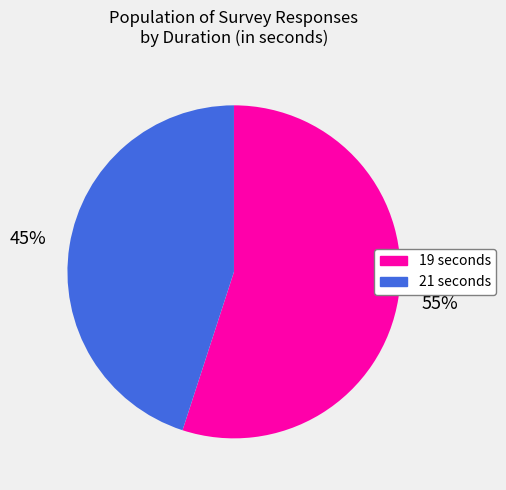

What is the ratio of the value at 21 seconds to the value at 19 seconds?

0.8